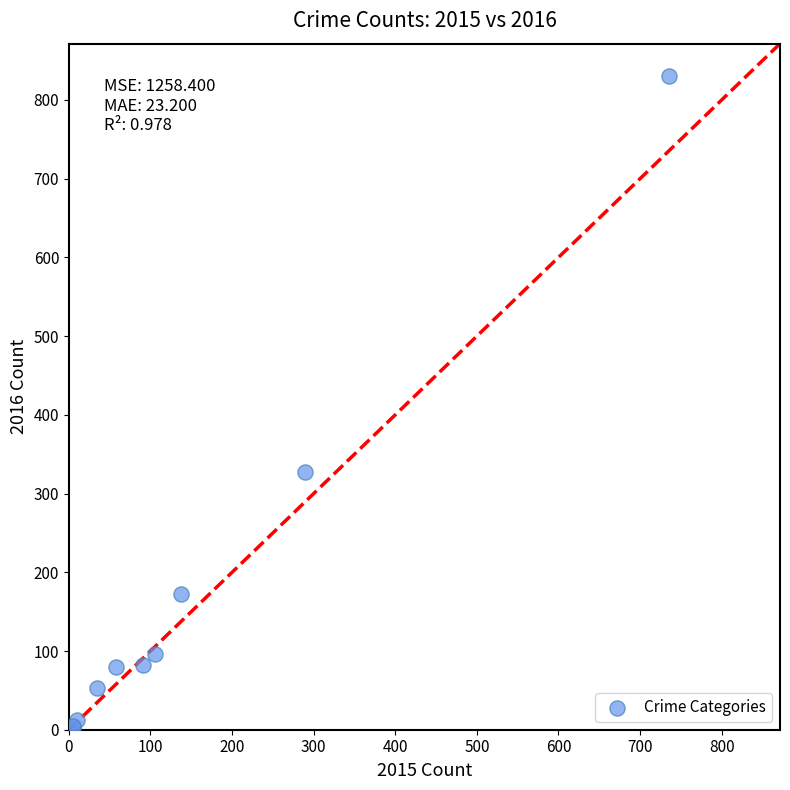

What Y value in the scatter plot is closest to 416?

328